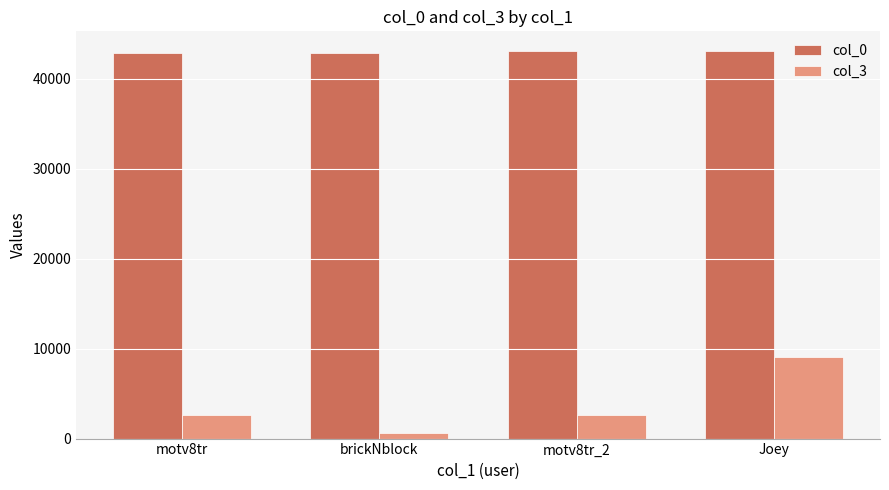

What is the approximate value of col_0 at Joey, to the nearest 10?

43130